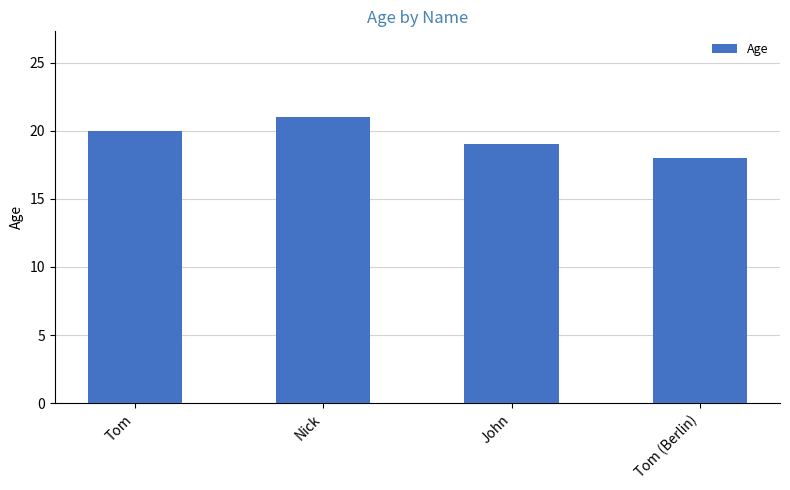

Reading left to right, list all the values displayed in this chart.

20	21	19	18